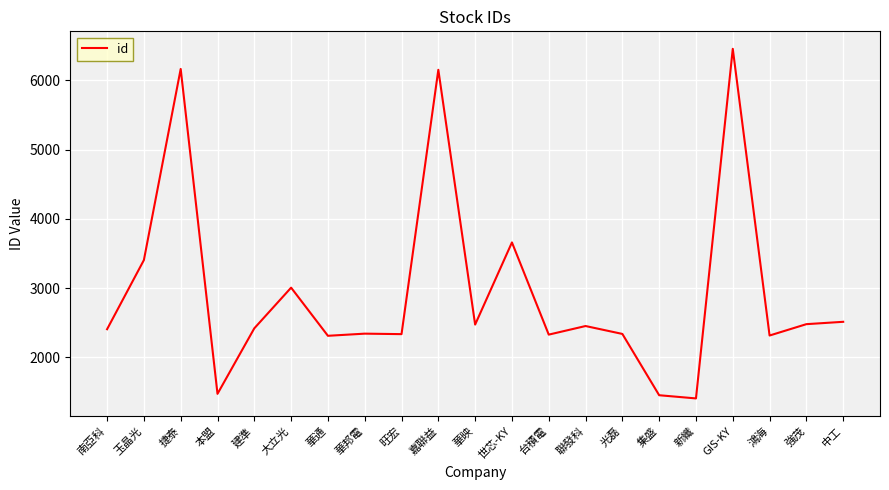

What is the sum of the values at 嘉聯益 and 華映?

8628